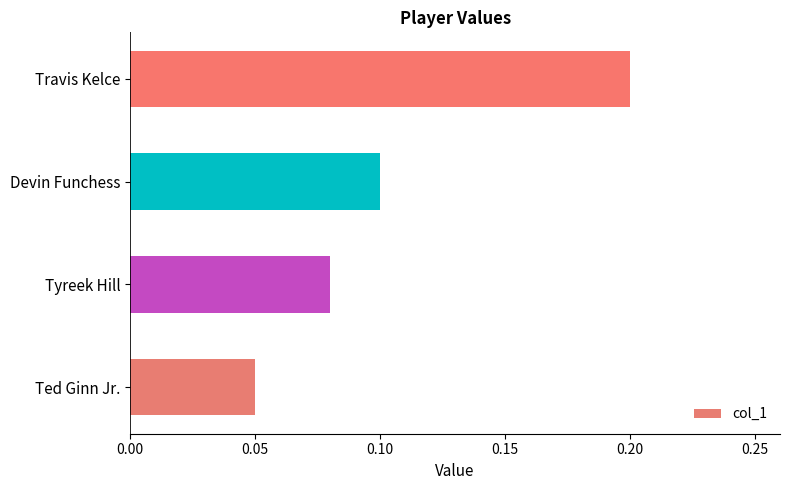

Which has a higher value, Ted Ginn Jr. or Tyreek Hill?

Tyreek Hill